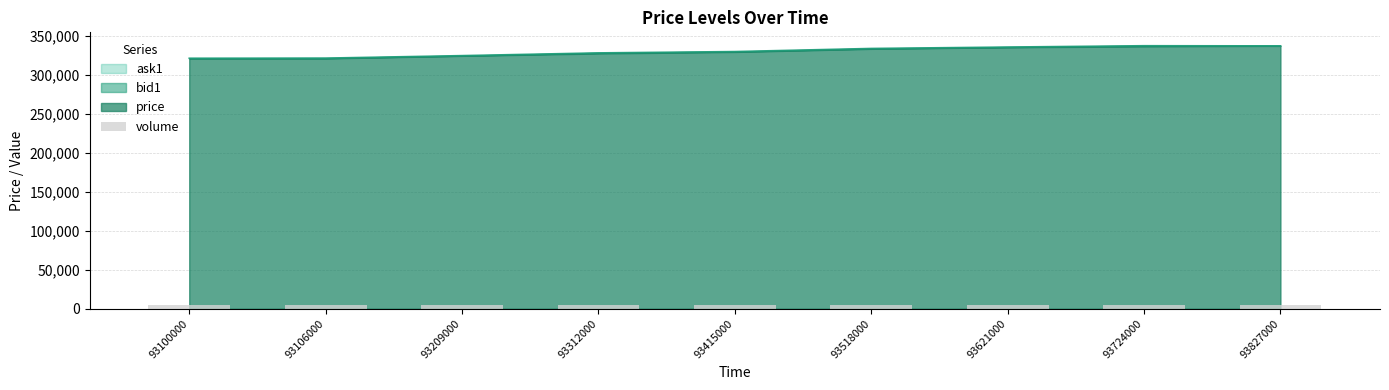

Does the chart contain stacked bars?

No